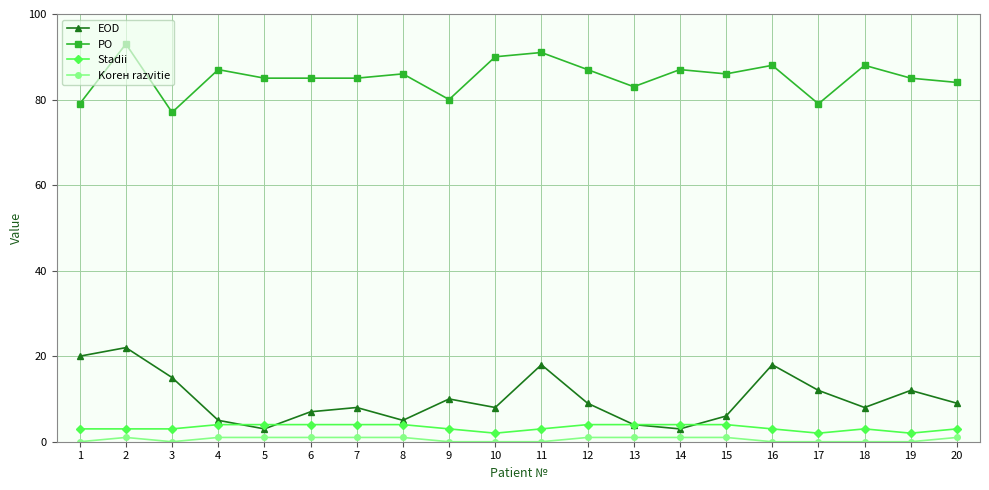

At 19, list the series in order from largest to smallest.

PO, EOD, Stadii, Korен razvitie